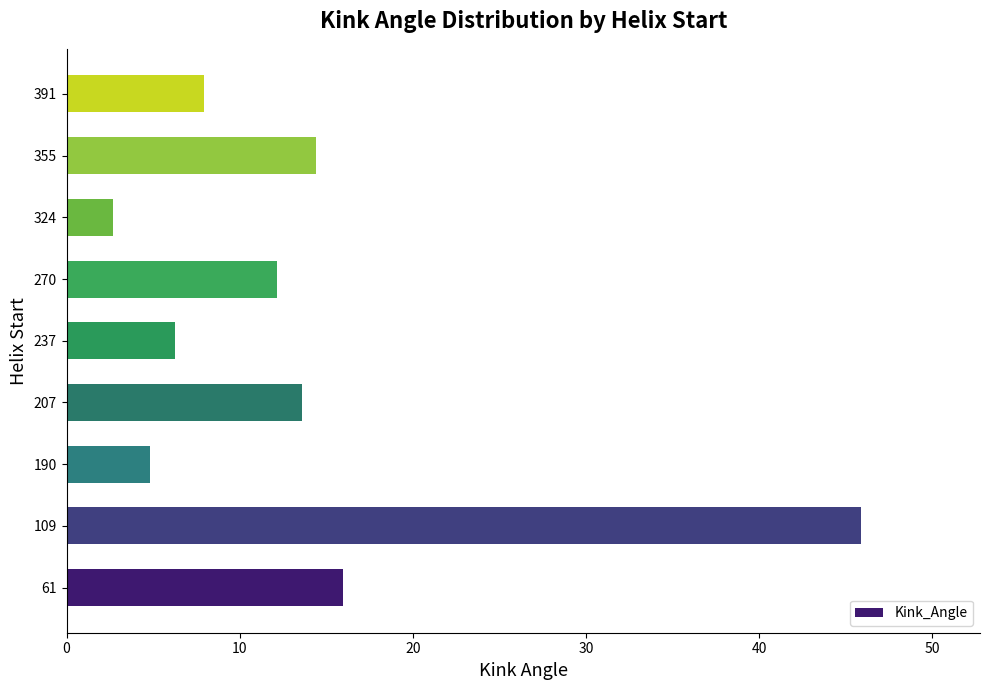

What is the change in value from 61 to 237?

-9.7